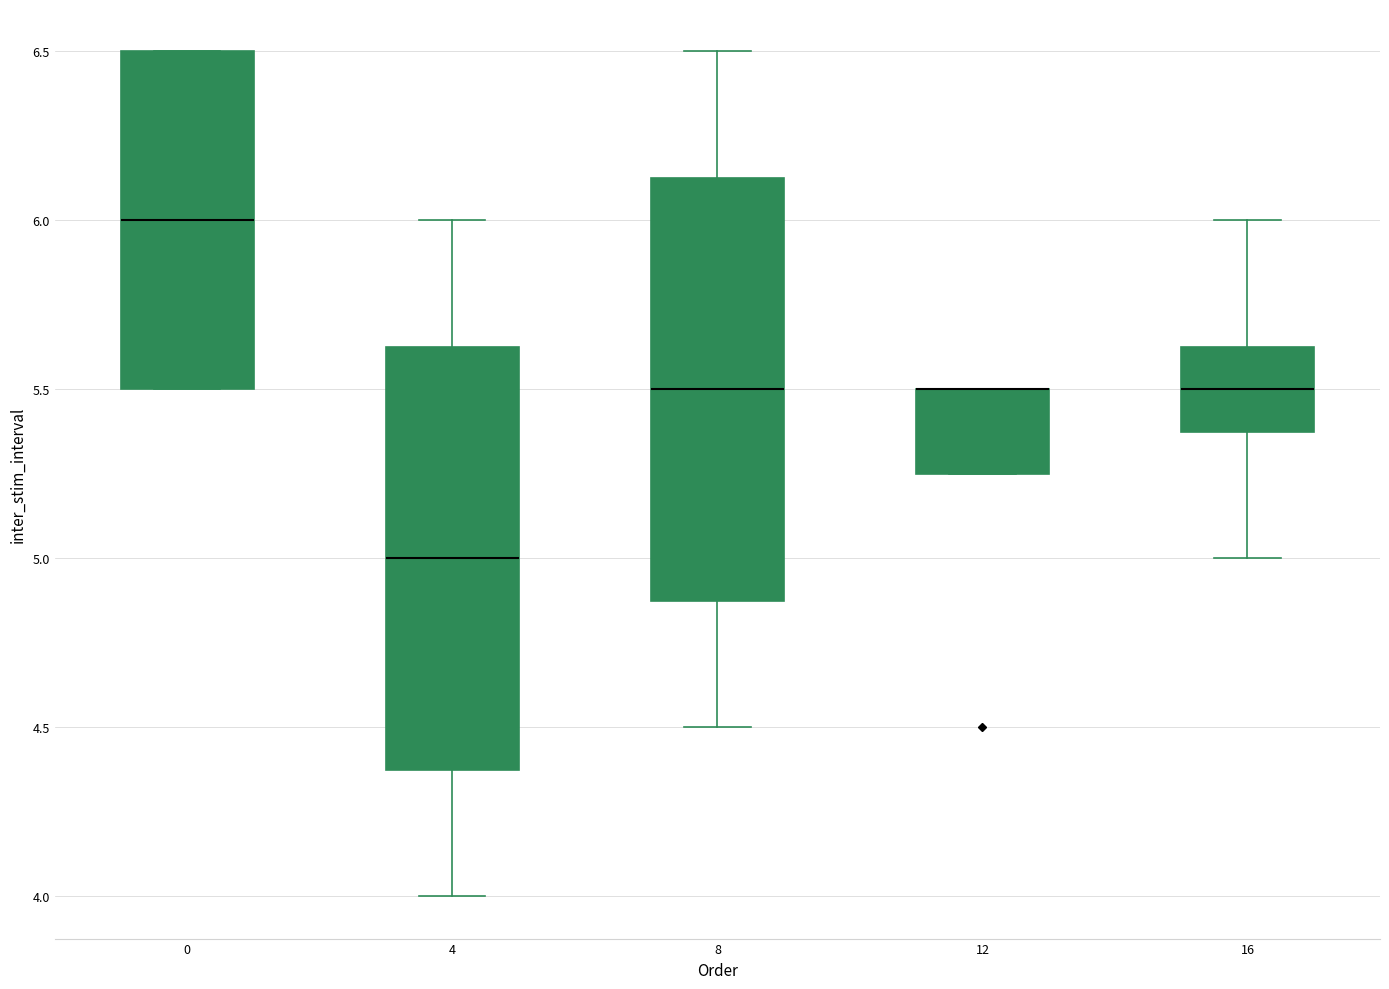

Where does the lower whisker of the box at x = 4 end on the y-axis? The values are not printed on the chart, so give them approximately, as read against the axis.

4.00